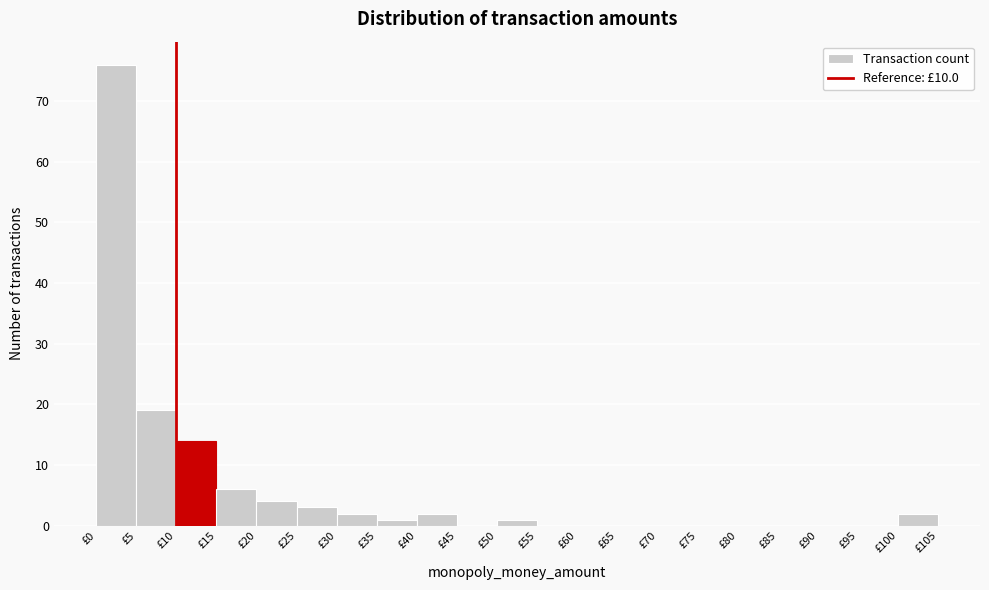

Reading left to right, transcribe this chart: for each bar, give the range it covers on the x-axis and its height. The values are not printed on the chart, so give them approximately, as read against the axis.

0 to 5: 76
5 to 10: 19
10 to 15: 14
15 to 20: 6
20 to 25: 4
25 to 30: 3
30 to 35: 2
35 to 40: 1
40 to 45: 2
45 to 50: 0
50 to 55: 1
55 to 60: 0
60 to 65: 0
65 to 70: 0
70 to 75: 0
75 to 80: 0
80 to 85: 0
85 to 90: 0
90 to 95: 0
95 to 100: 0
100 to 105: 2